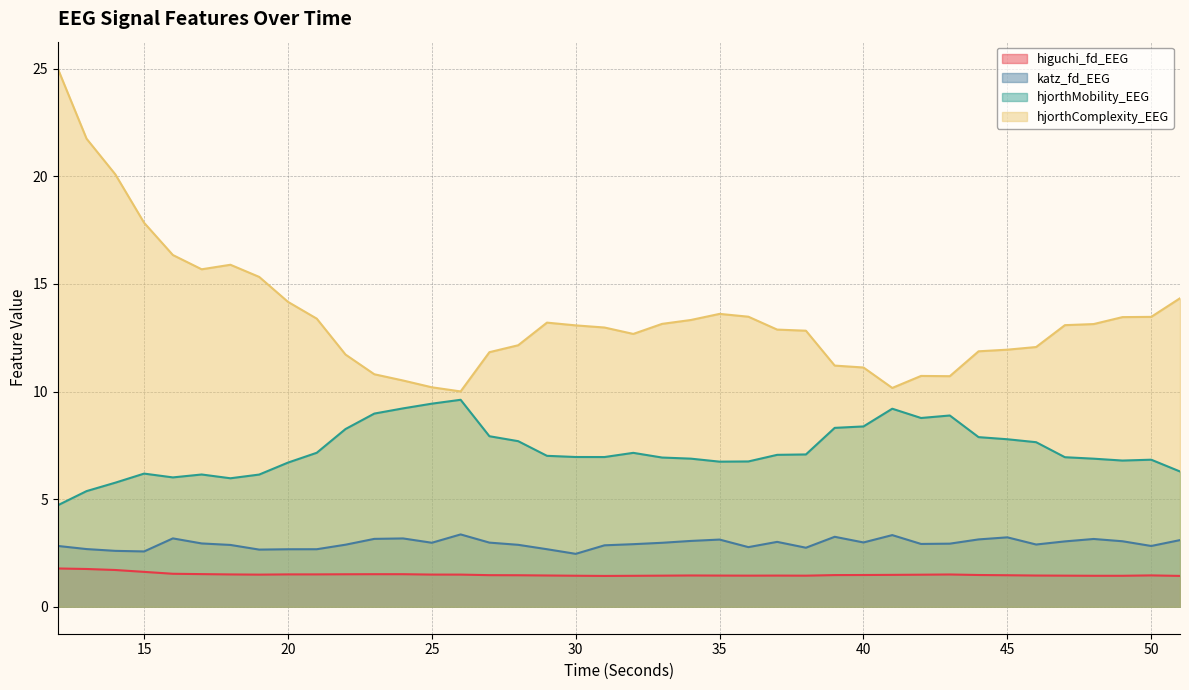

What are all the series names shown in the legend?

higuchi_fd_EEG, katz_fd_EEG, hjorthMobility_EEG, hjorthComplexity_EEG